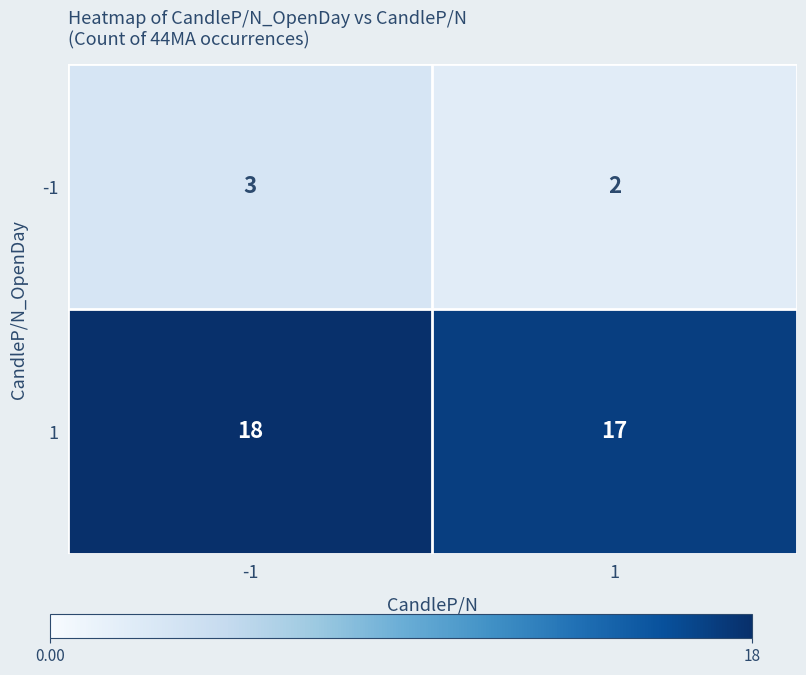

Read the 1 value at 1.

17